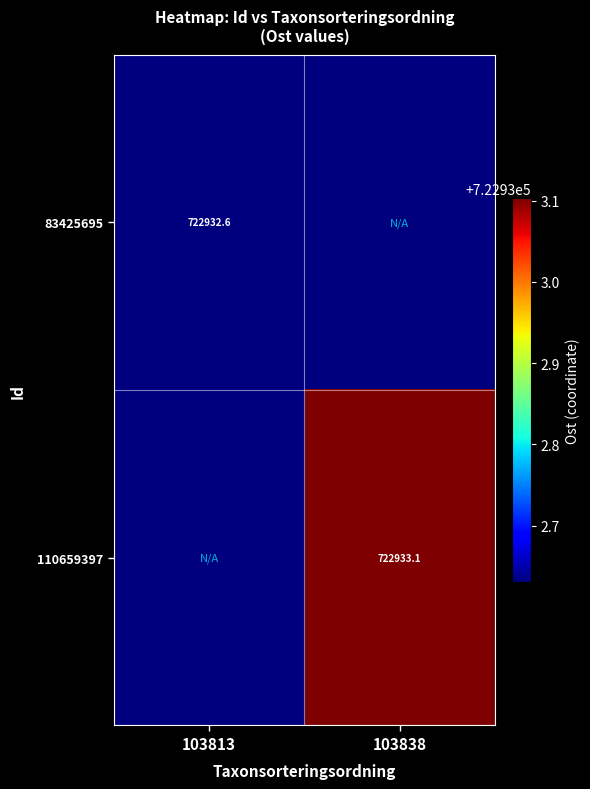

True or false: 83425695 has a value of 722932.6 at 103813.

True